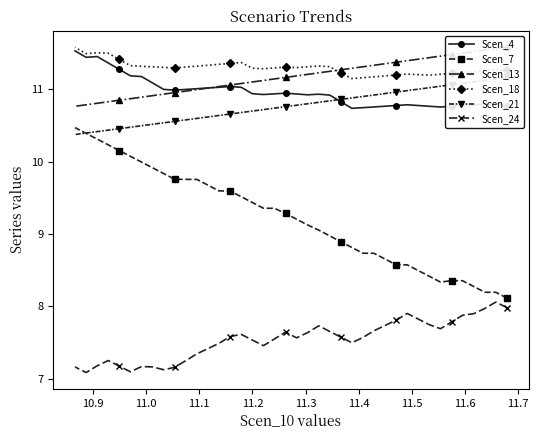

What is the lowest value of the Scen_4 series?

10.7